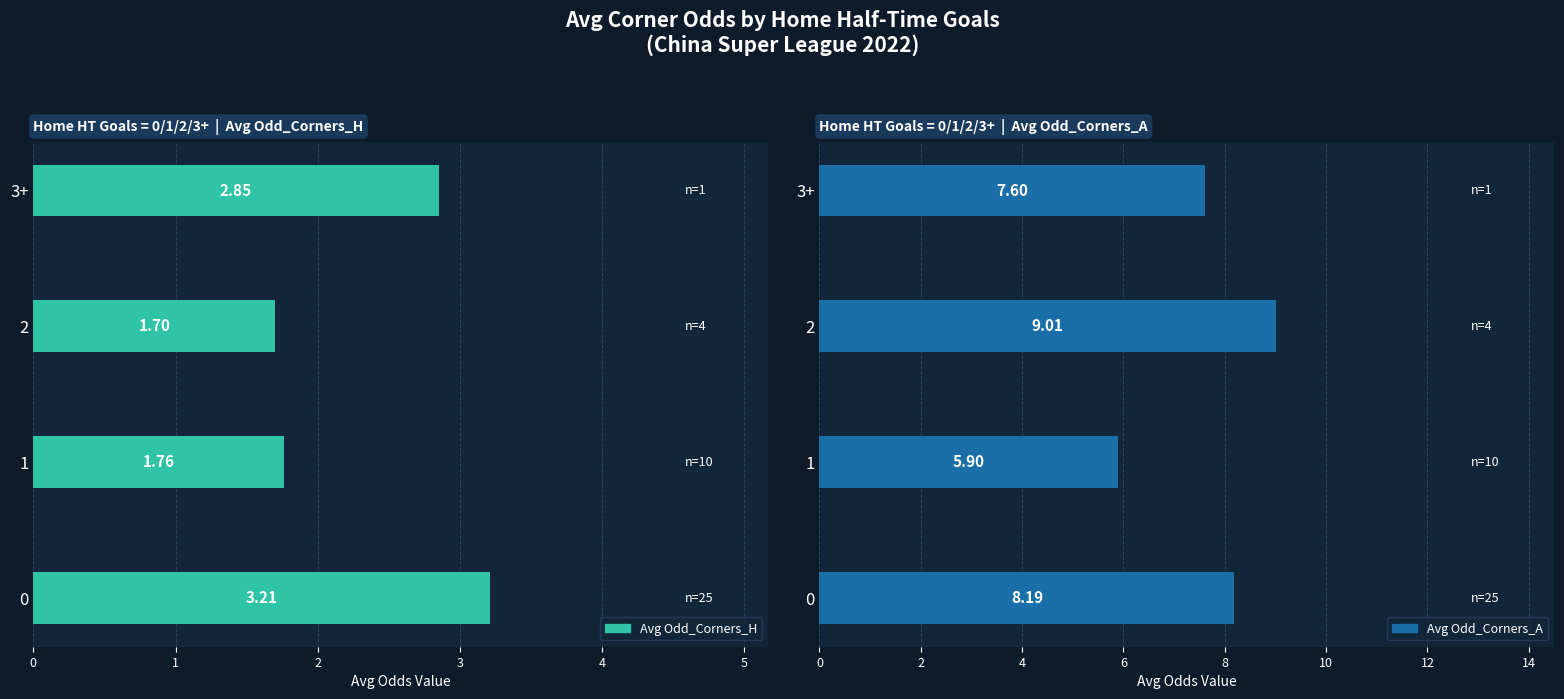

Between 1 and 3+, which series saw the biggest shift?

Avg Odd_Corners_A